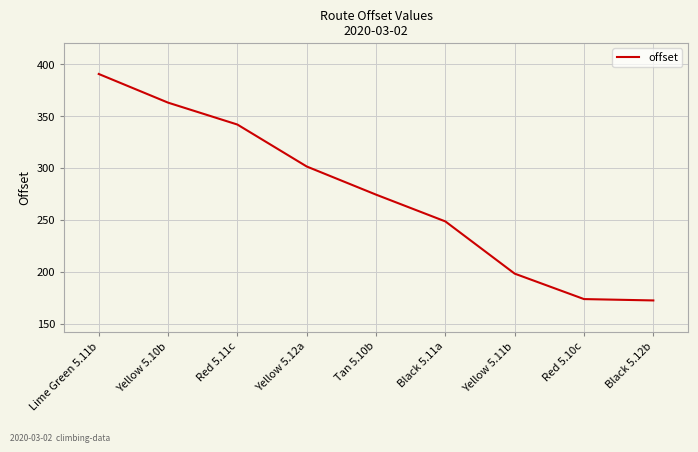

What is the minimum value shown in the chart?

172.4